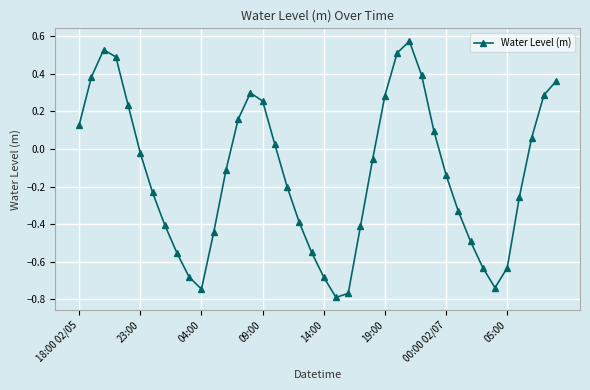

What is the difference between the second highest and second lowest values?

1.3